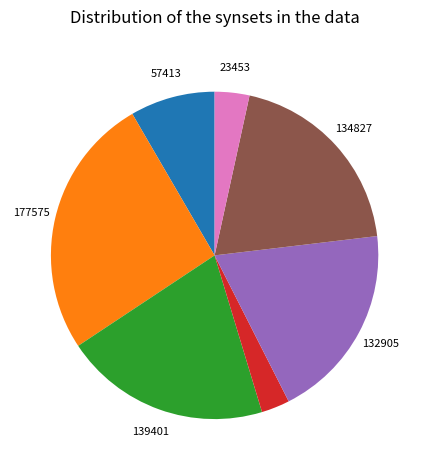

Is there a majority slice in this chart?

No